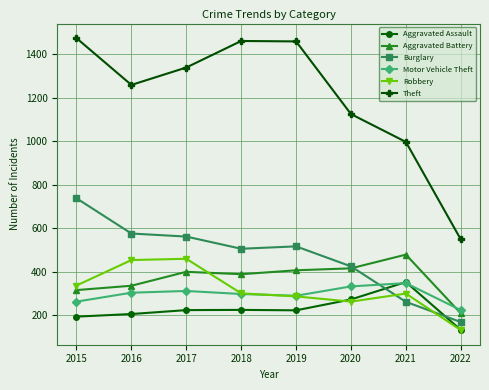

Which series has the largest total across all categories?

Theft